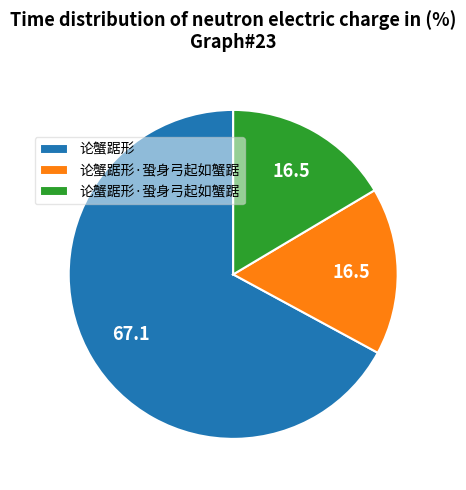

Is there a majority slice in this chart?

Yes